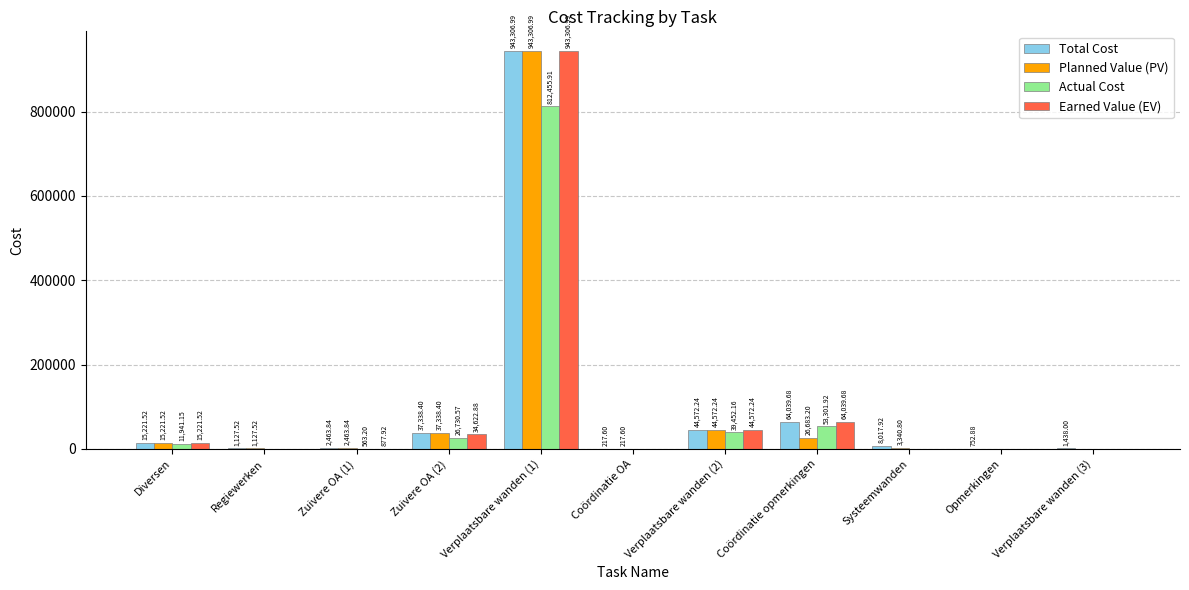

Between Zuivere OA (2) and Verplaatsbare wanden (3), which series saw the biggest shift?

Planned Value (PV)